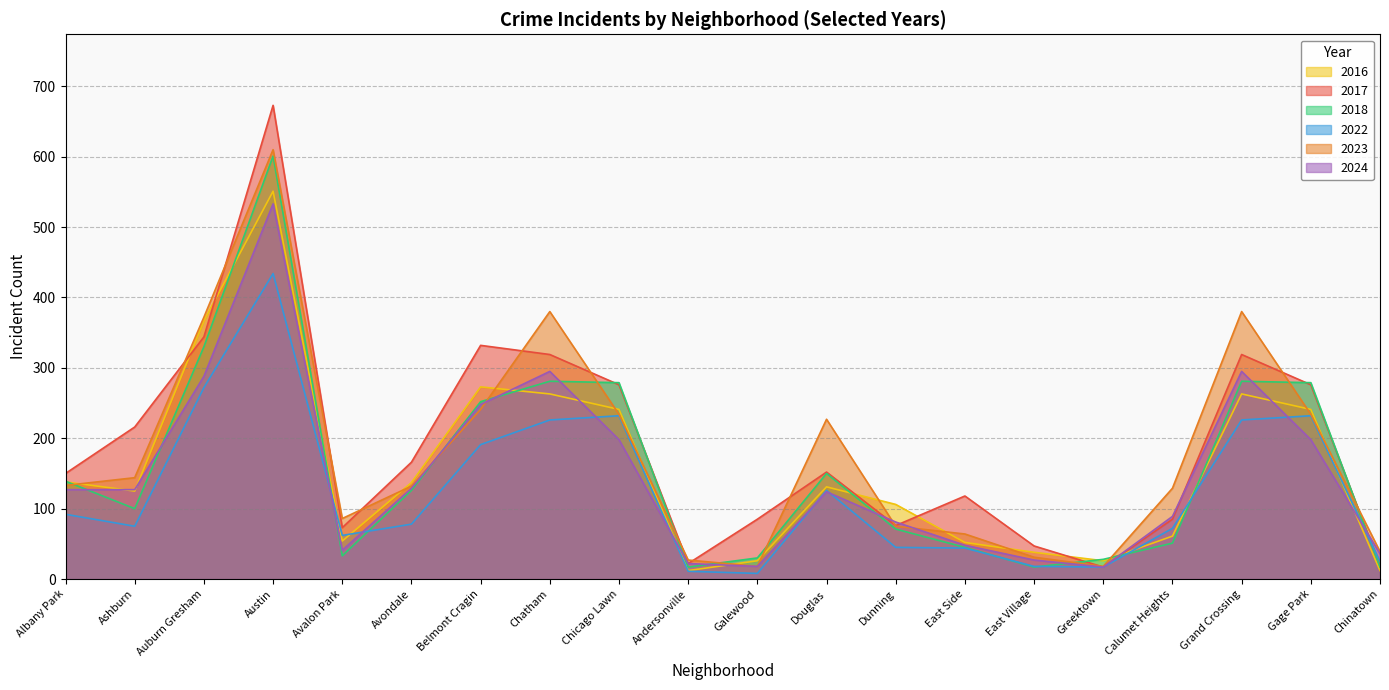

Rank the series at Chicago Lawn from lowest to highest value.

2024, 2022, 2023, 2016, 2017, 2018